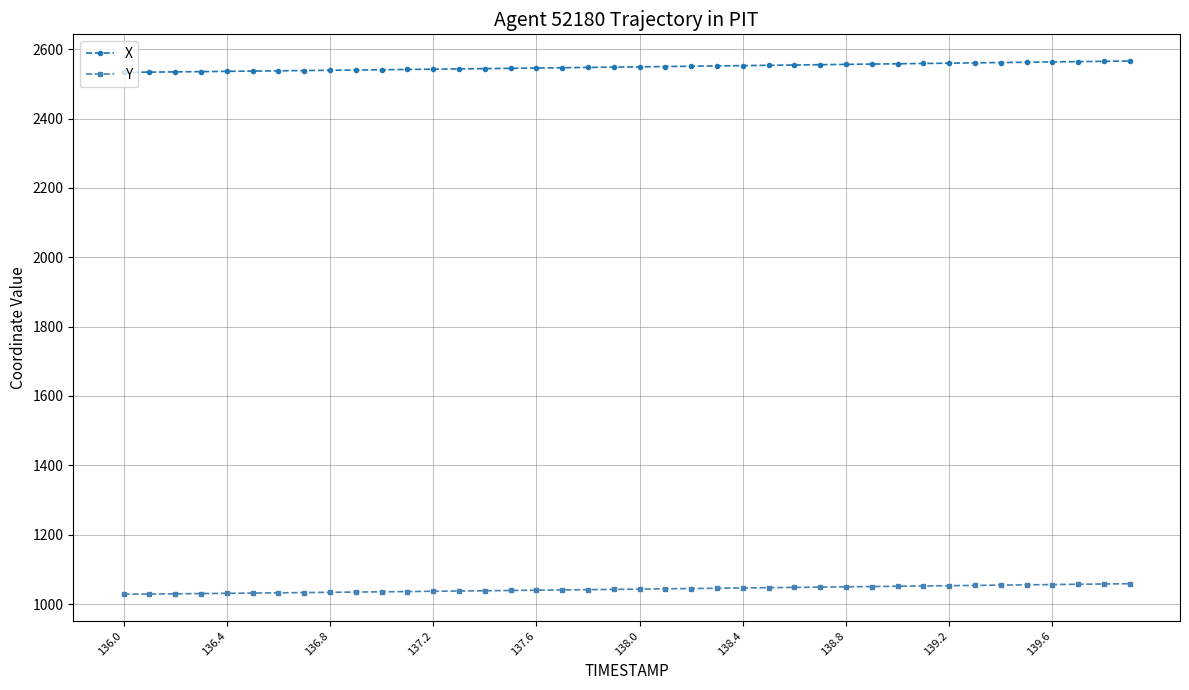

Which series has the largest total across all categories?

X